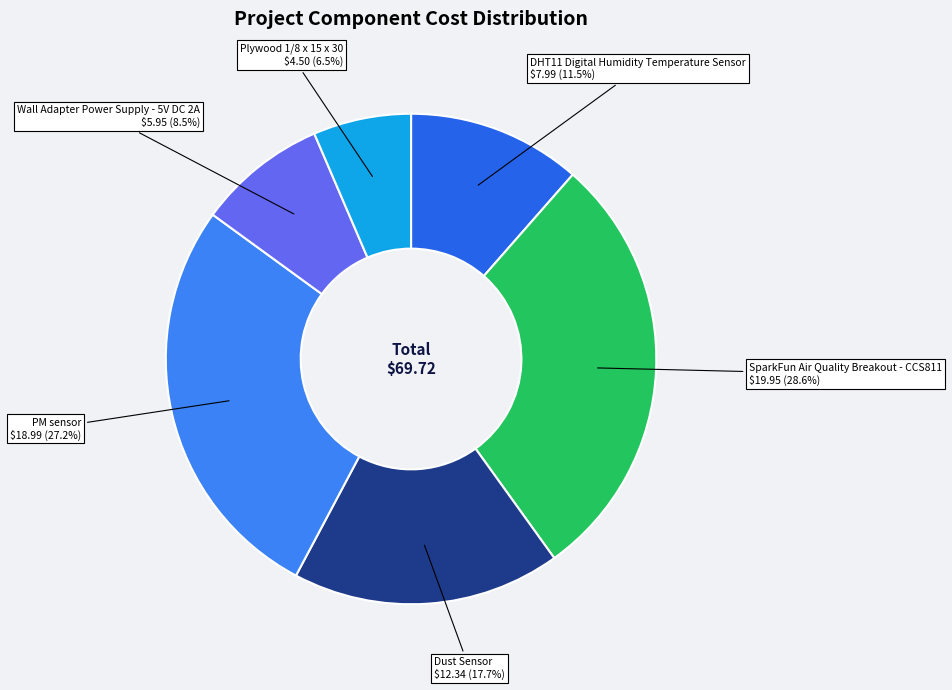

Count the number of slices in the pie.

6